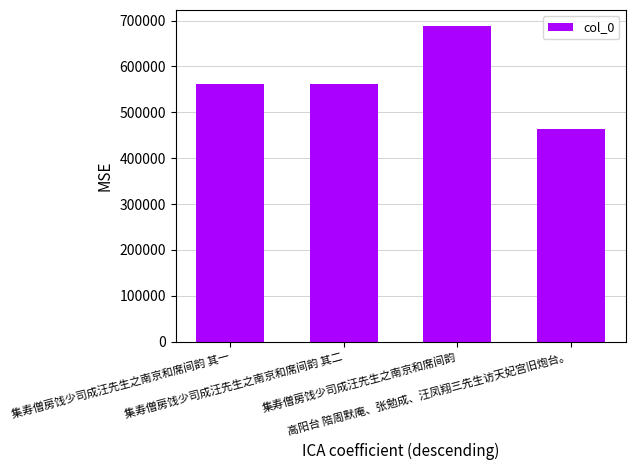

What is the value of the 3rd bar from the left?

688656